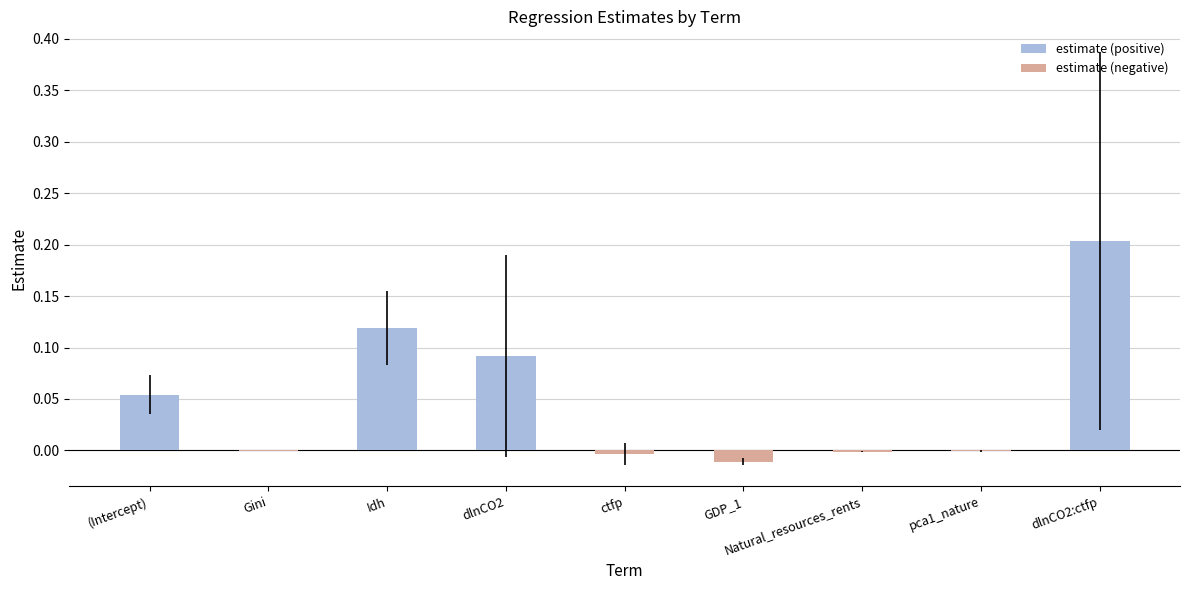

Are the bars horizontal?

No